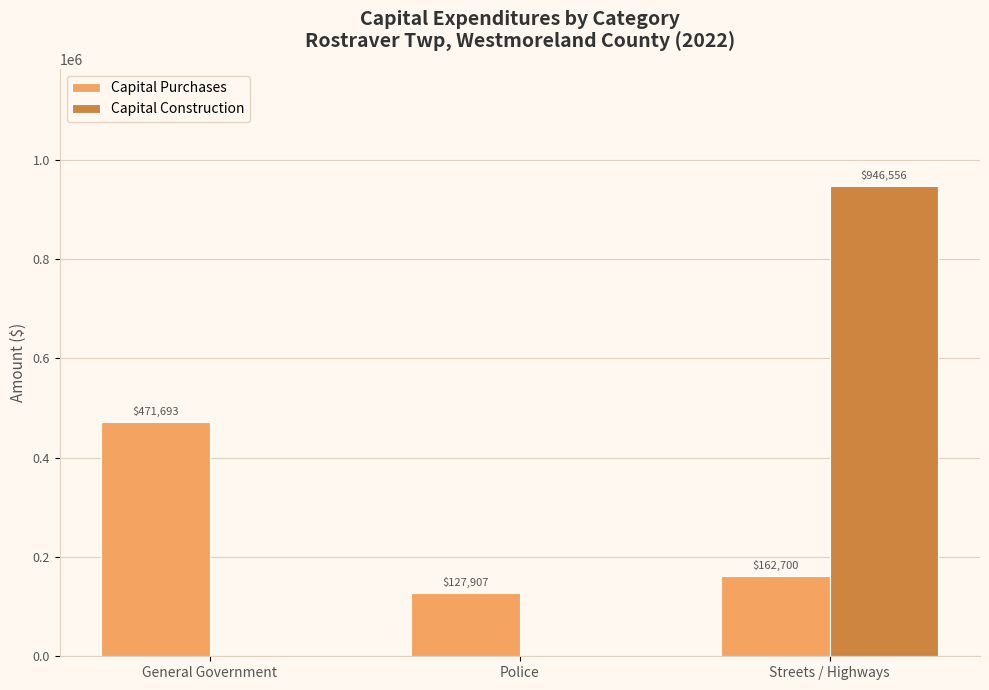

How many distinct data groups are displayed?

2